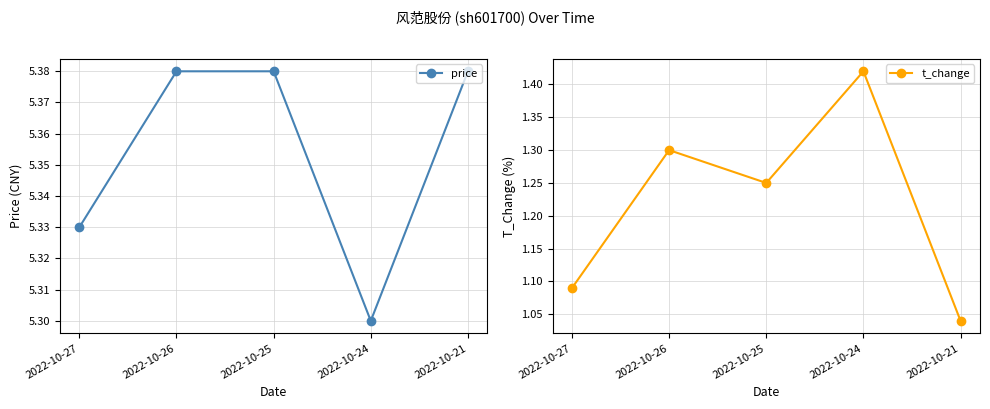

What value does the price series have at 2022-10-24?

5.3